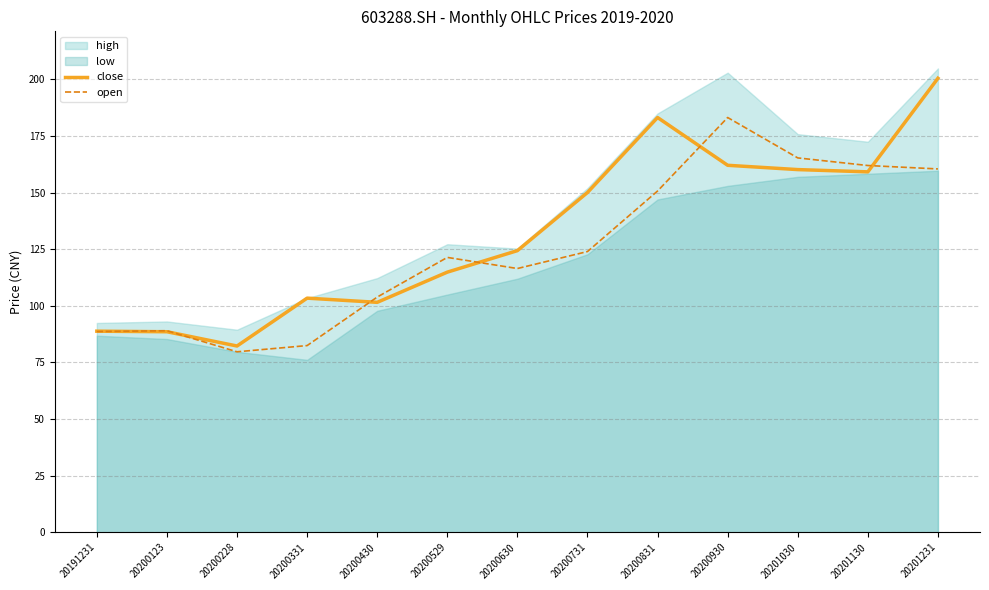

At which label does open reach its peak?

20200930